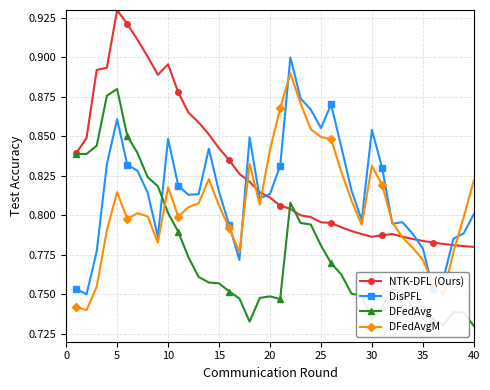

Rank the series by their maximum value, from highest to lowest.

NTK-DFL (Ours), DisPFL, DFedAvgM, DFedAvg